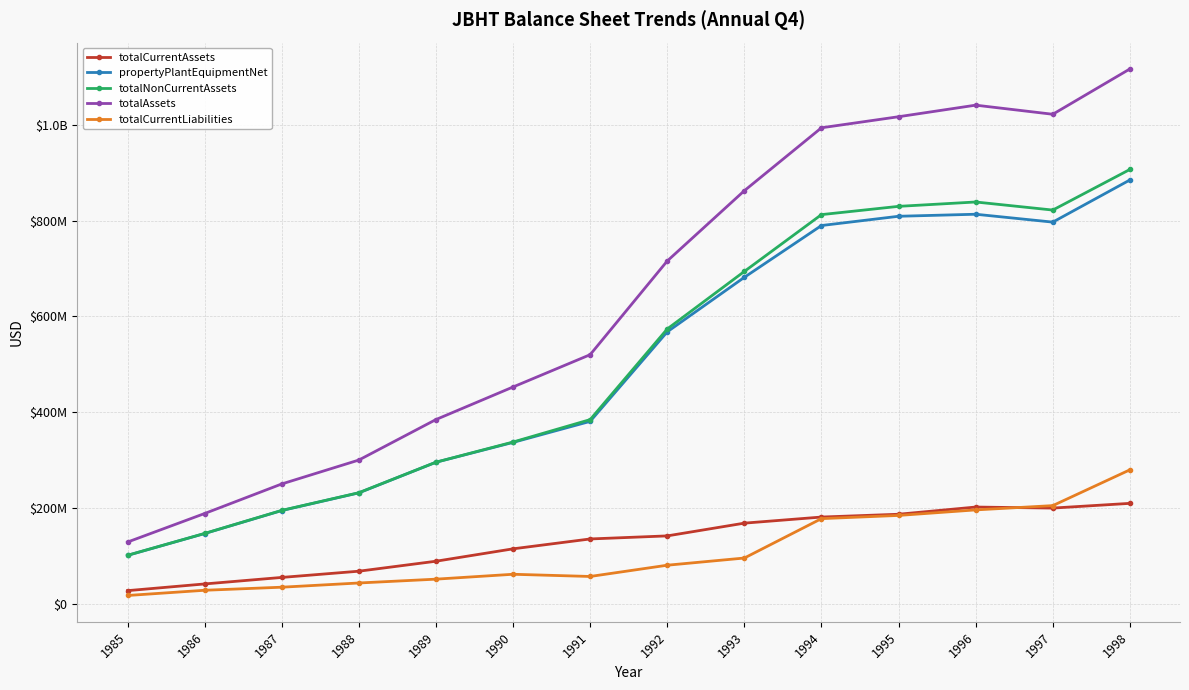

Is this an area chart (filled region under the line)?

No